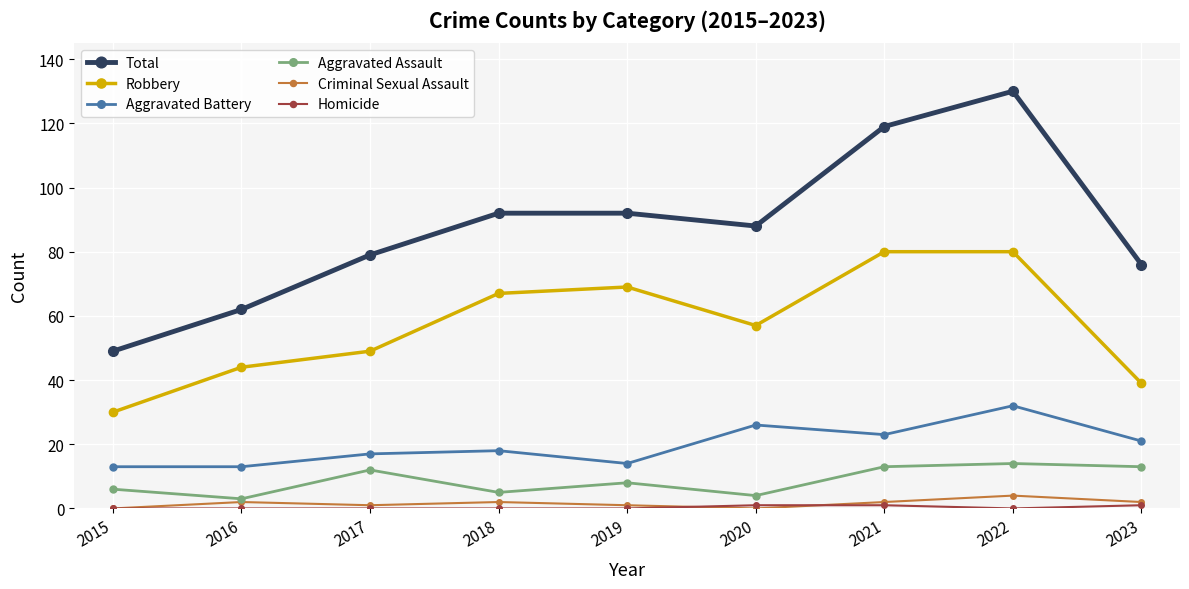

What is the sum of the Criminal Sexual Assault values at 2021 and 2016?

4